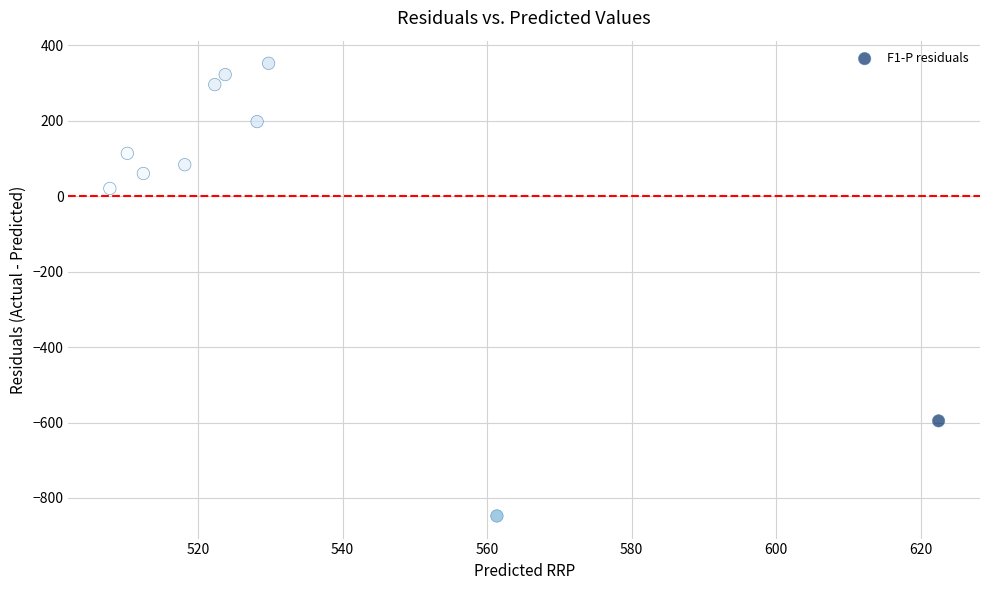

What is the range of X values (max minus min)?

114.6